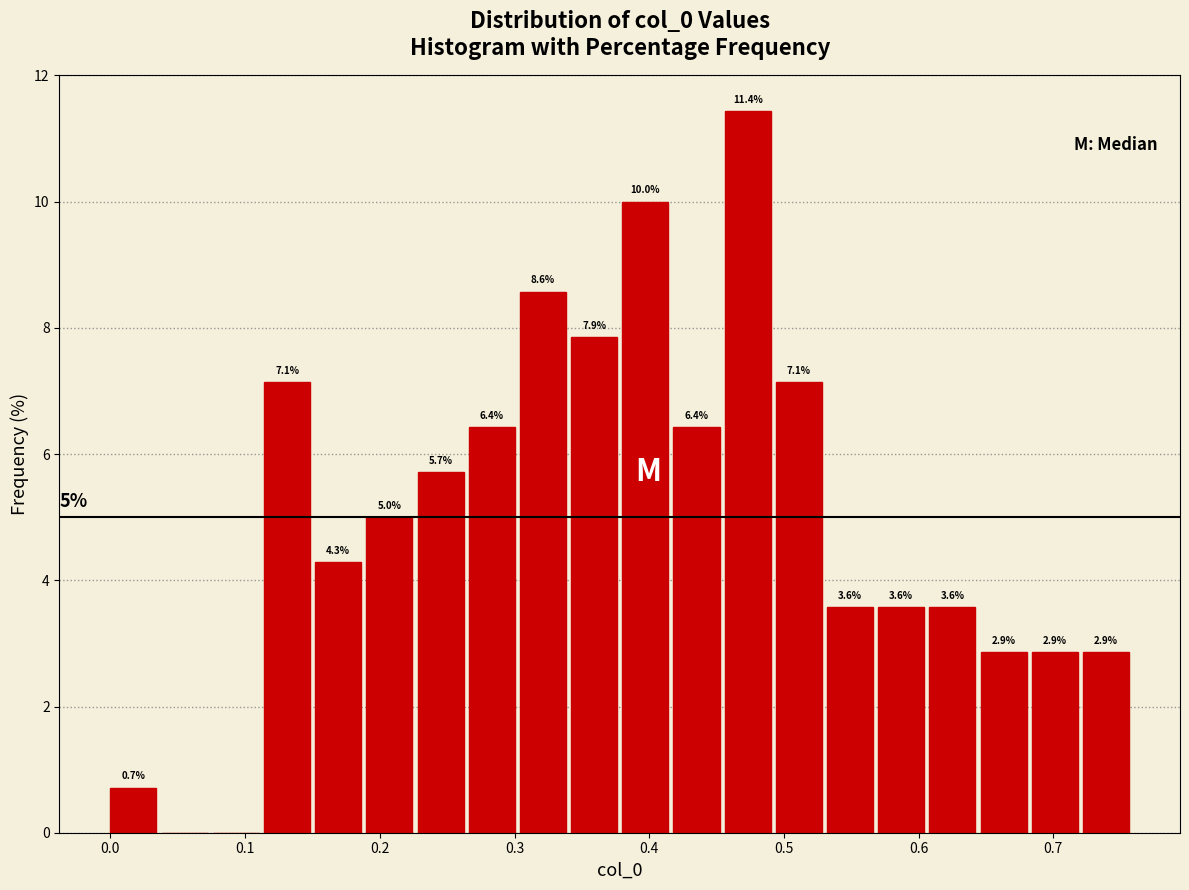

Around what value on the x-axis is the tallest bar? Give the approximate position of its centre, as read against the axis.

0.47